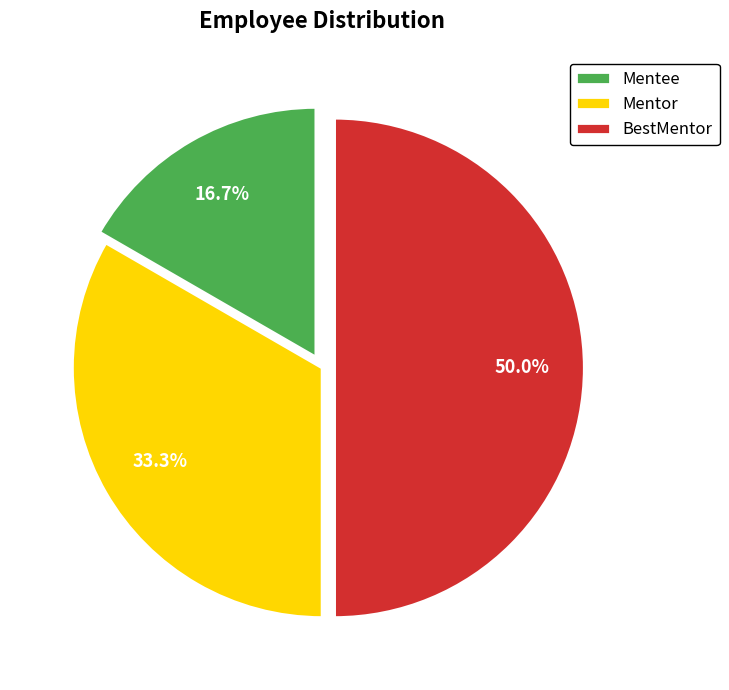

Does Mentee account for over 50% of the chart?

No